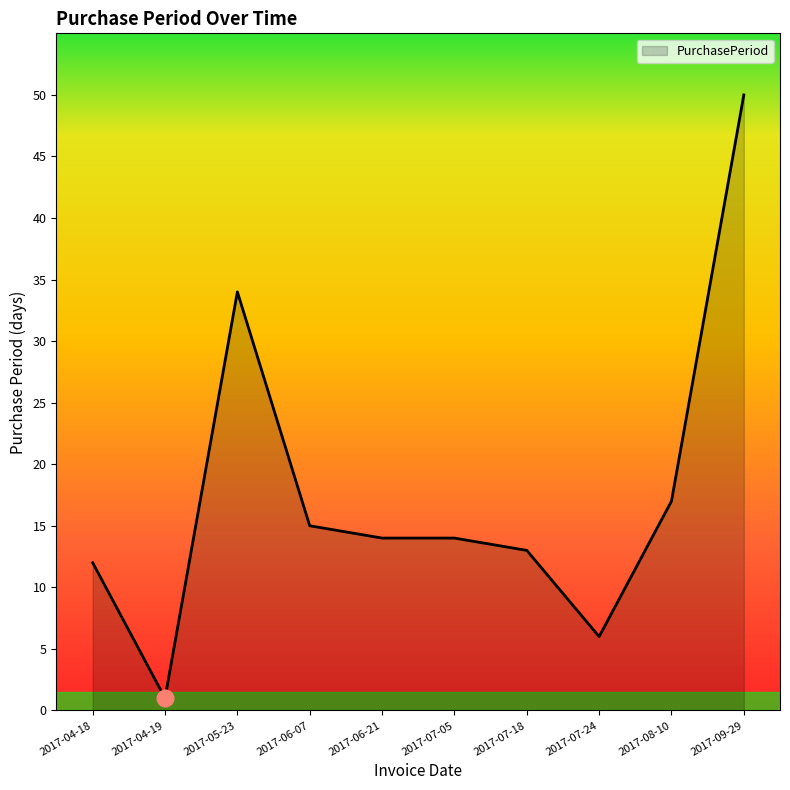

What position from the right is 2017-07-05?

5